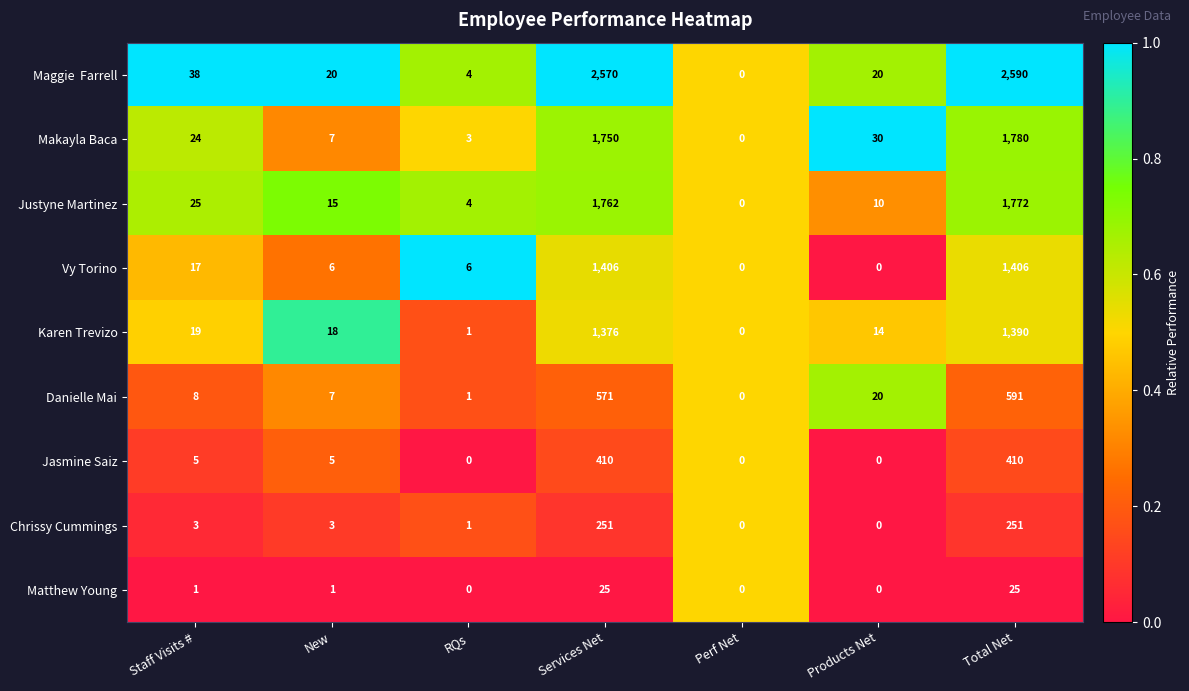

What is the sum of all Jasmine Saiz values?

830